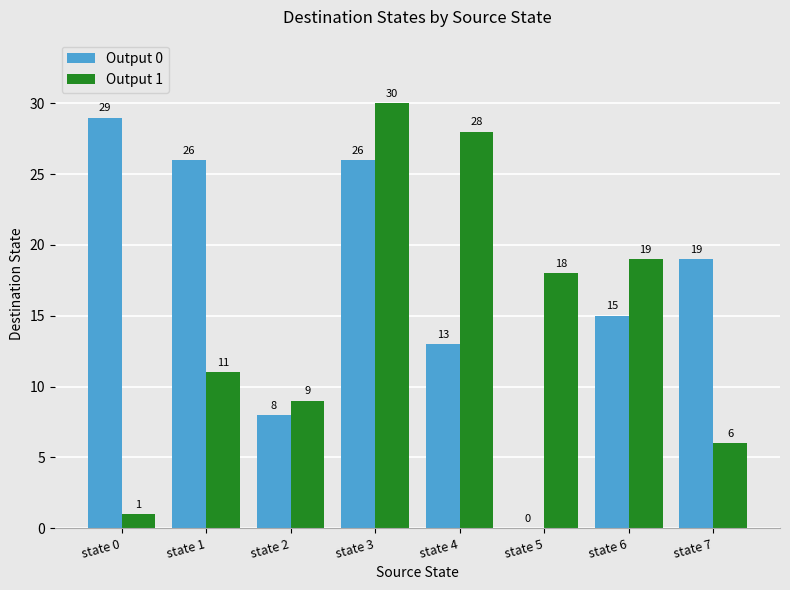

How many groups of bars are there?

8